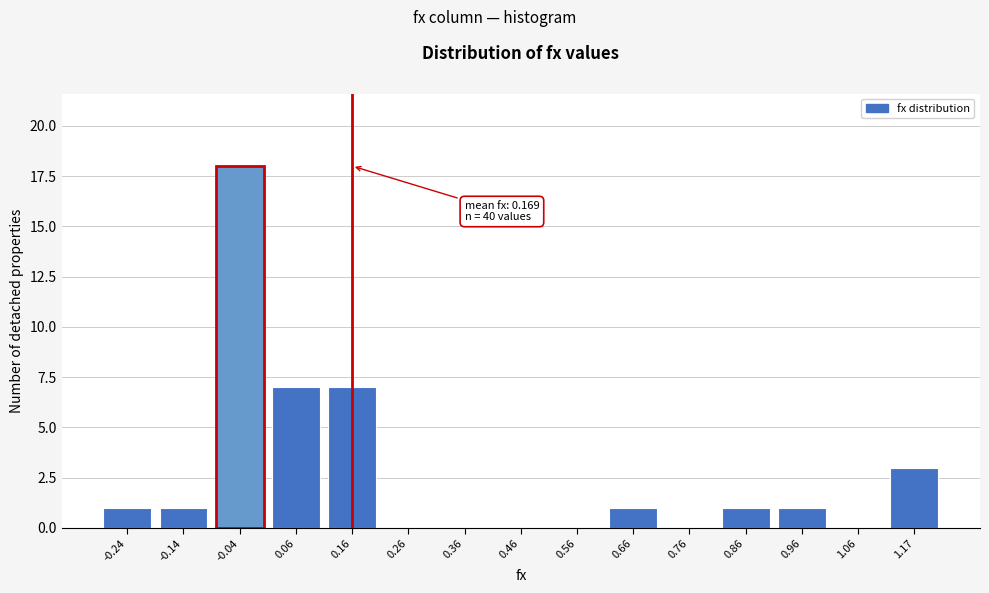

Reading right to left, extract all data points from this chart.

1.17=3	1.06=0	0.96=1	0.86=1	0.76=0	0.66=1	0.56=0	0.46=0	0.36=0	0.26=0	0.16=7	0.06=7	-0.04=18	-0.14=1	-0.24=1